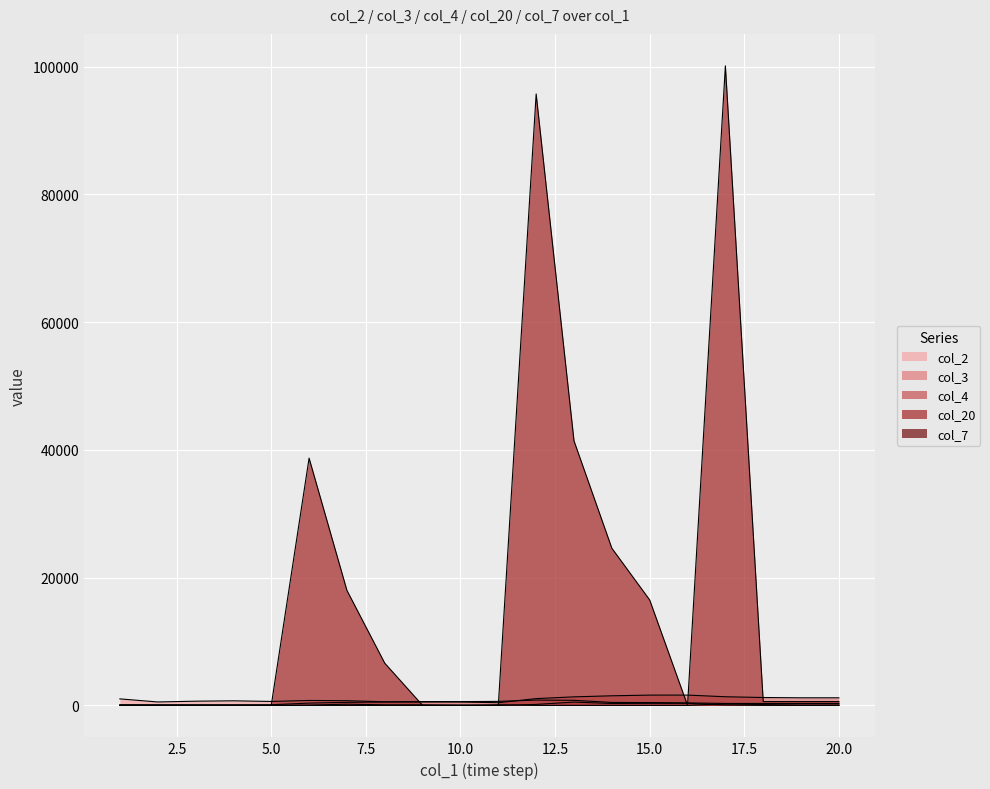

Which series has the widest spread of values?

col_20